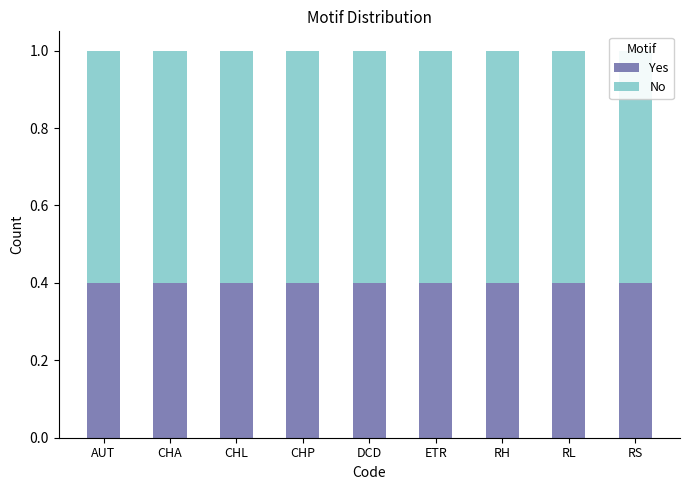

The value of Yes at RH is 0.5. True or false?

False